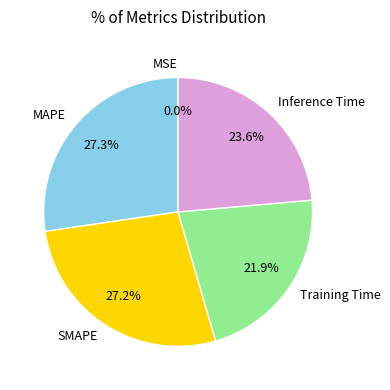

Which has a higher value, Inference Time or Training Time?

Inference Time